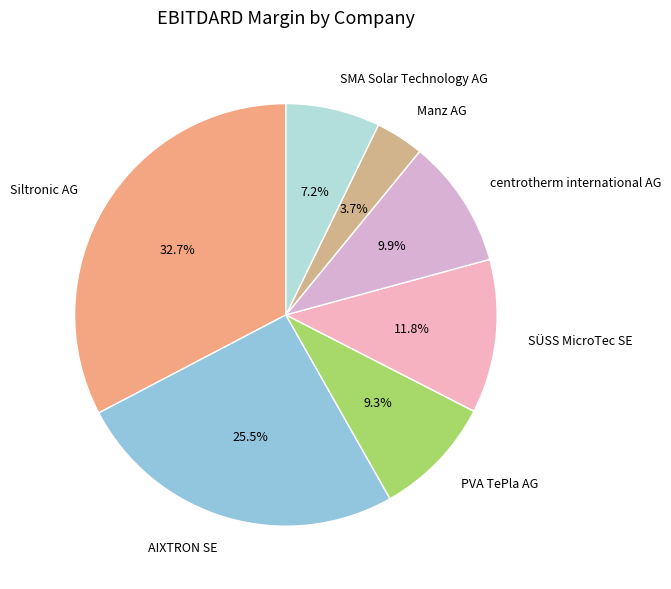

How much of the chart is everything except SÜSS MicroTec SE?

88.2%